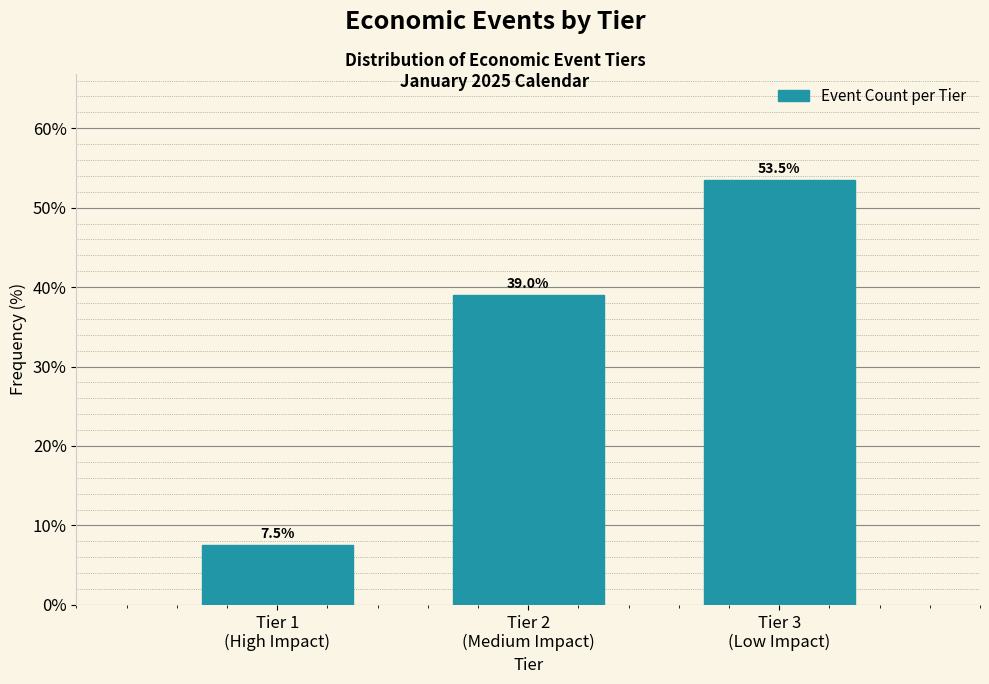

Reading left to right, list all the values displayed in this chart.

7.5	39.0	53.5